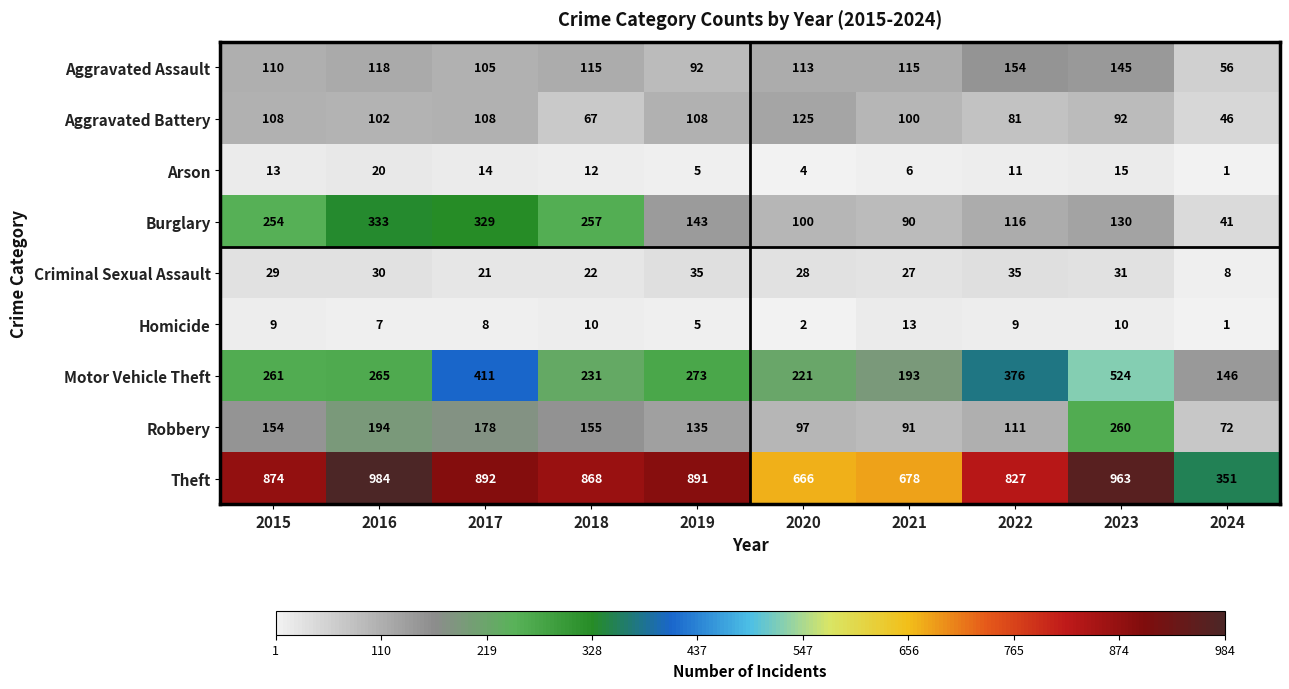

What is the minimum value for Theft?

351